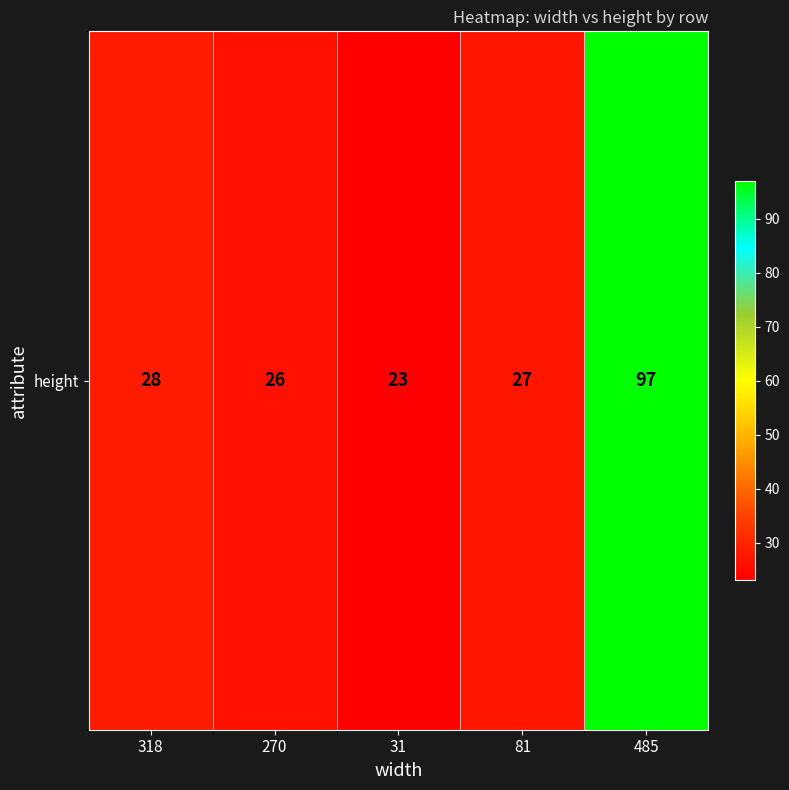

Reading left to right, list all the values displayed in this chart.

318=28	270=26	31=23	81=27	485=97